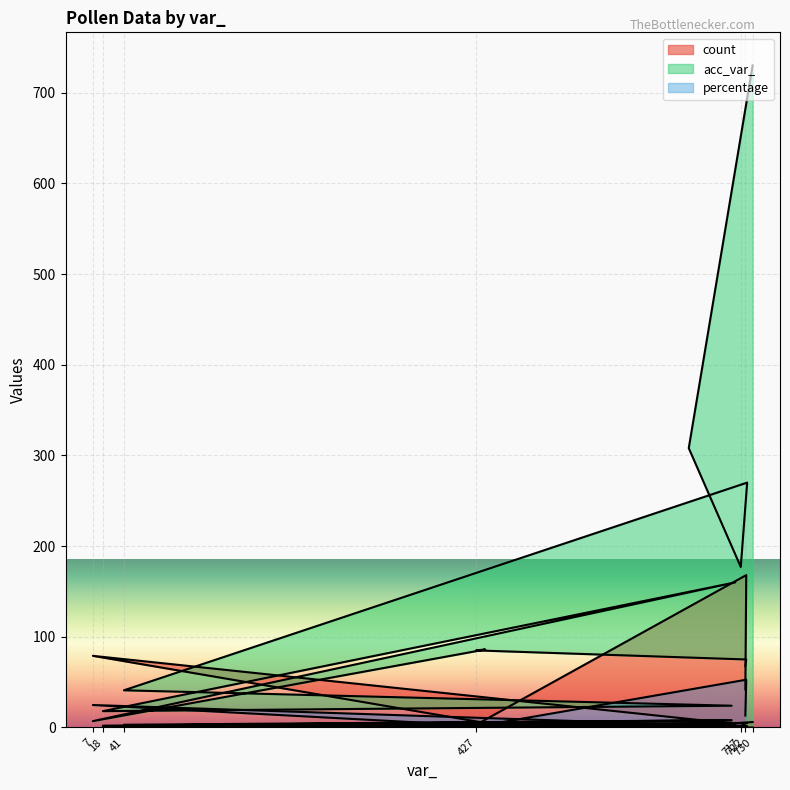

Reading left to right, extract all data points from this chart.

count: 79.0	2.0	3.0	3.0	5.0	1.0	8.0	4.0	2.0	42.0	168.0	5.0	6.0
acc_var_: 7.0	18.0	41.0	85.0	86.0	308.0	24.0	160.0	177.0	68.0	75.0	270.0	730.0
percentage: 24.8	0.6	0.9	0.9	1.6	0.0	2.5	1.2	0.0	13.2	52.7	1.6	0.0